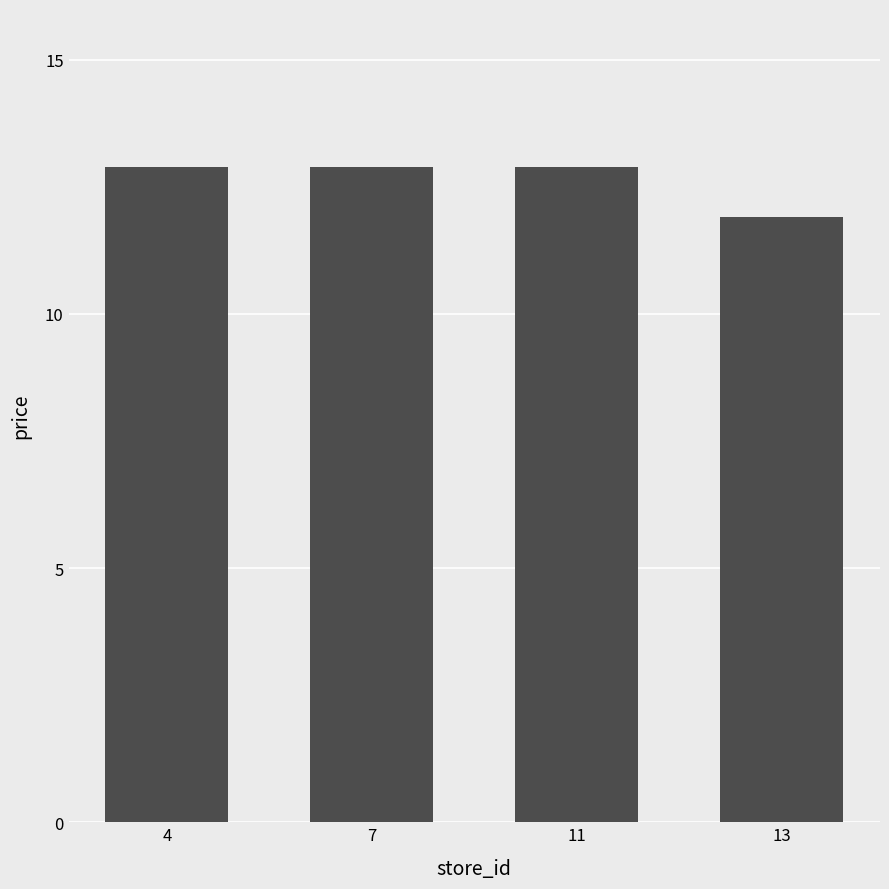

What is the greatest value displayed?

12.9